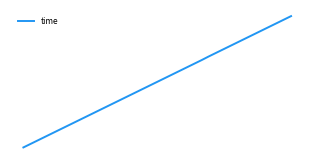

Rank the categories by value from lowest to highest.

0, 1, 2, 3, 4, 5, 6, 7, 8, 9, 10, 11, 12, 13, 14, 15, 16, 17, 18, 19, 20, 21, 22, 23, 24, 25, 26, 27, 28, 29, 30, 31, 32, 33, 34, 35, 36, 37, 38, 39